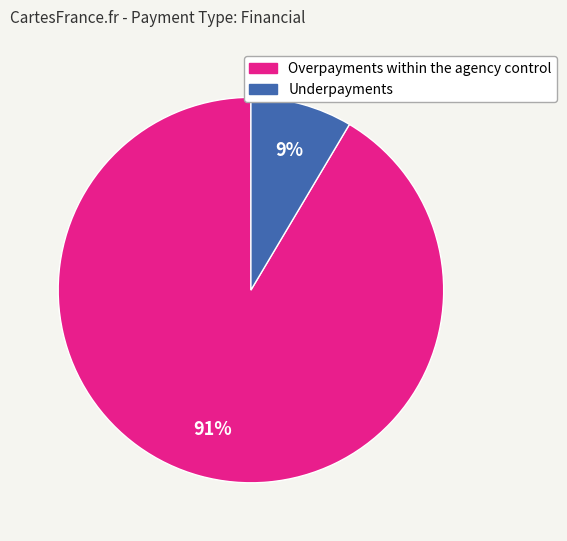

Which category has the smallest portion of the pie?

Underpayments